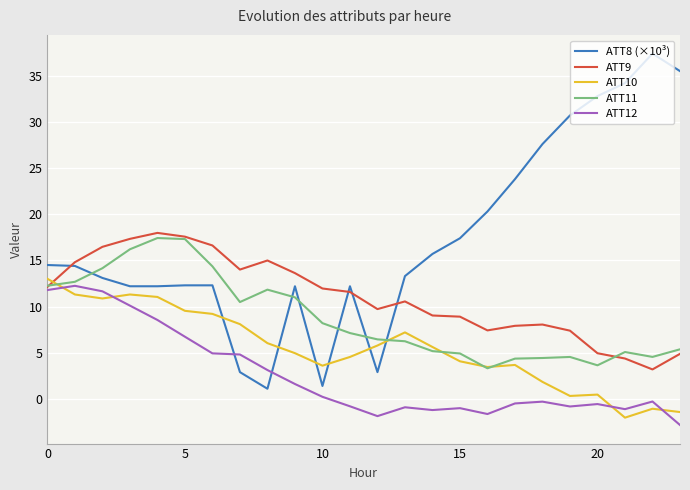

What is the difference between the maximum and second lowest values in the ATT10 series?

14.4